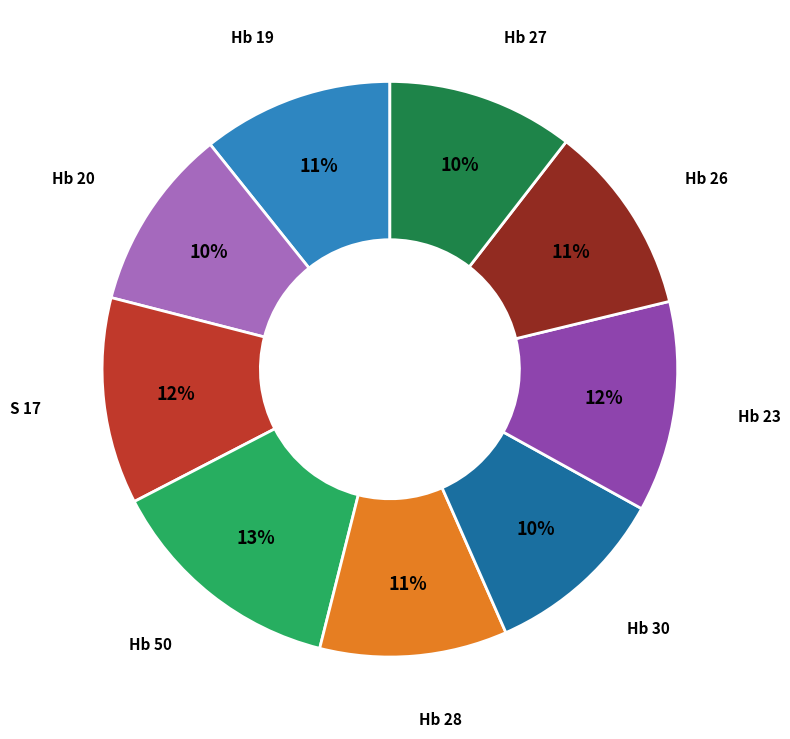

To the nearest percent, what is the average slice percentage?

11%